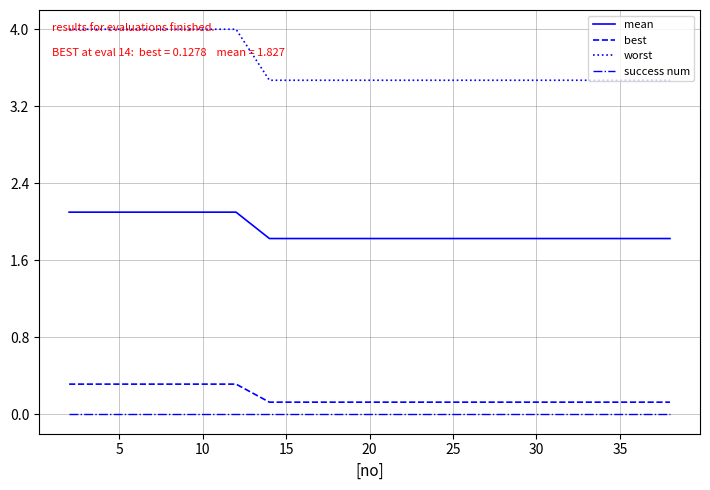

List the series in order of their peak value, lowest first.

success num, best, mean, worst